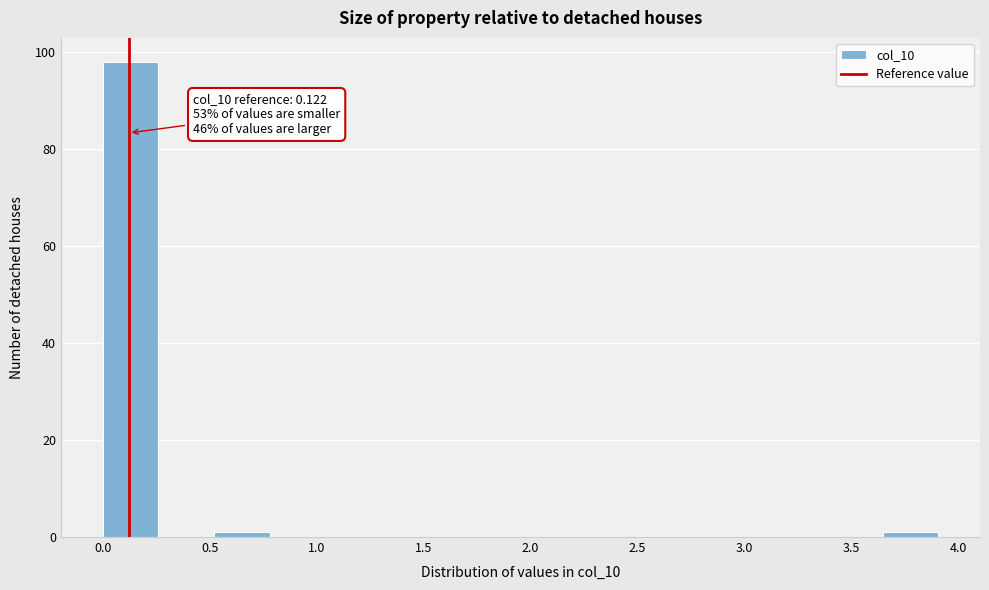

Which range on the x-axis has the tallest bar?

0.00 to 0.25